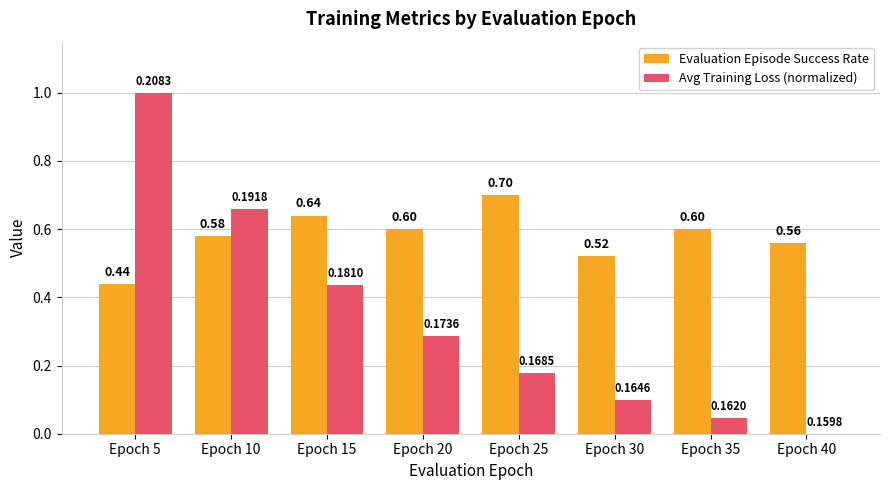

Between Epoch 5 and Epoch 10, which series saw the biggest shift?

Avg Training Loss (normalized)